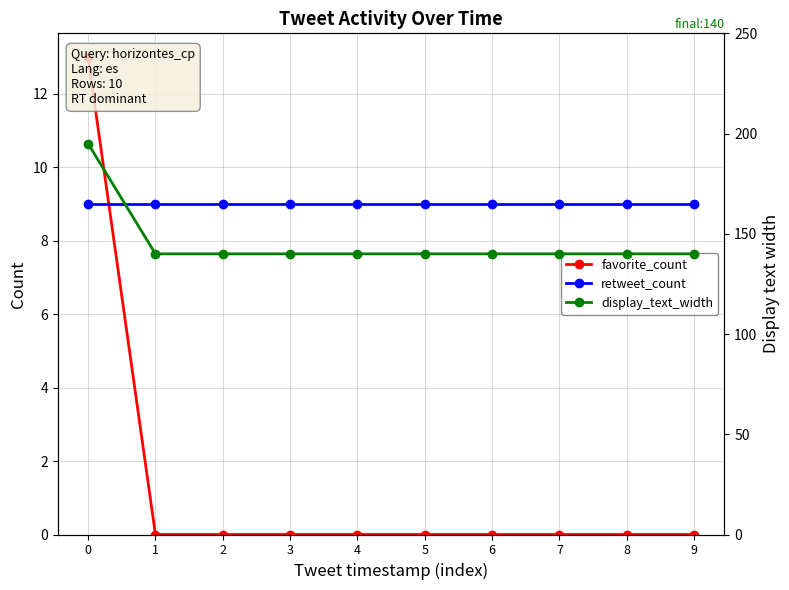

At how many categories does at least one series exceed 2?

10